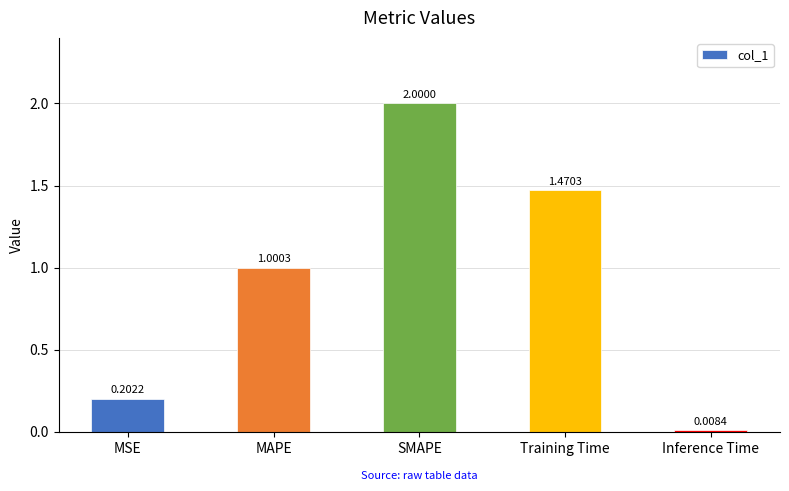

Where is the data nearest to the value 1?

MAPE